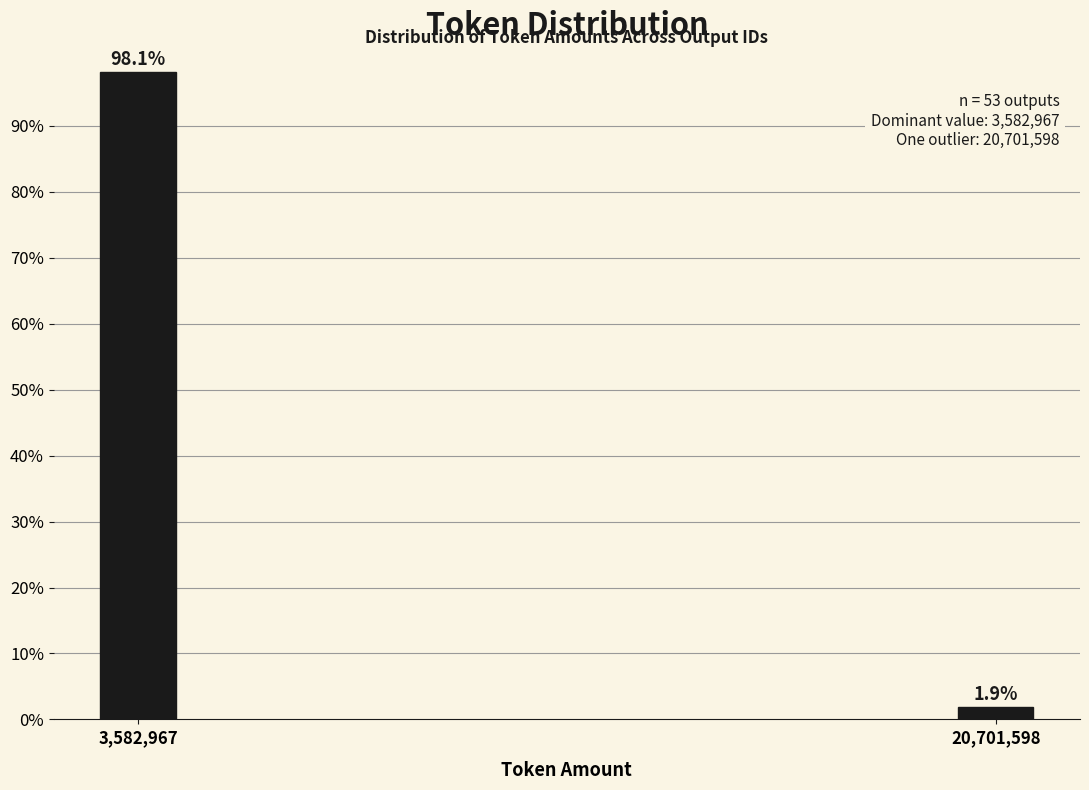

Reading left to right, list all the values displayed in this chart.

3,582,967=98.1	20,701,598=1.9